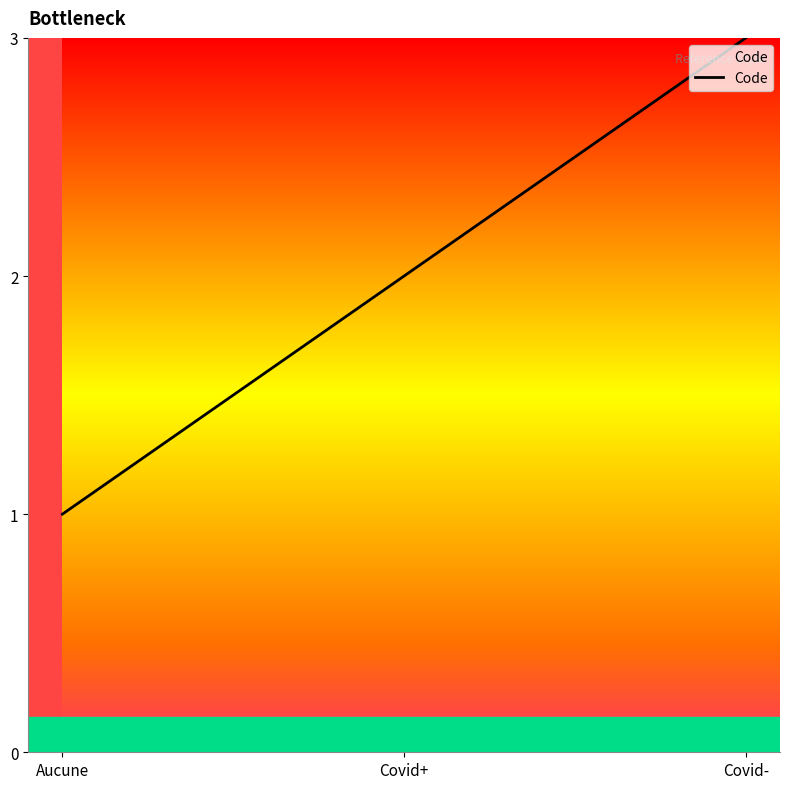

Does the chart display data point markers on the line(s)?

No